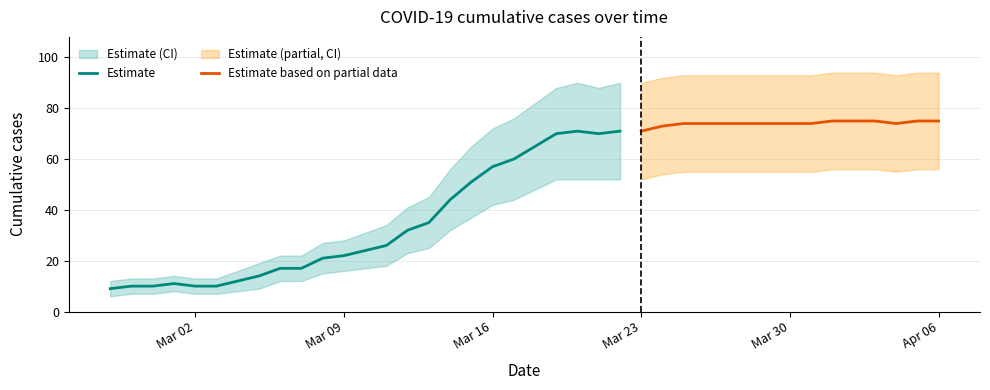

What is the label of the 5th point from the left?

2020-03-02